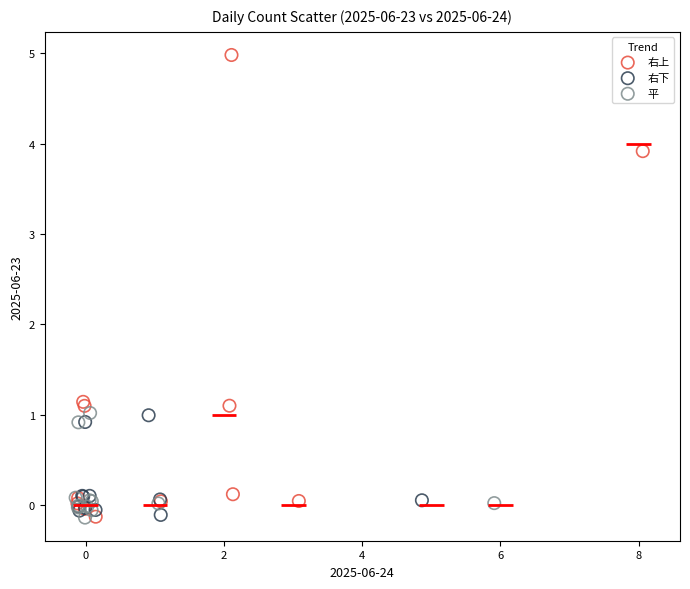

Which series has the largest Y range (max minus min)?

右上